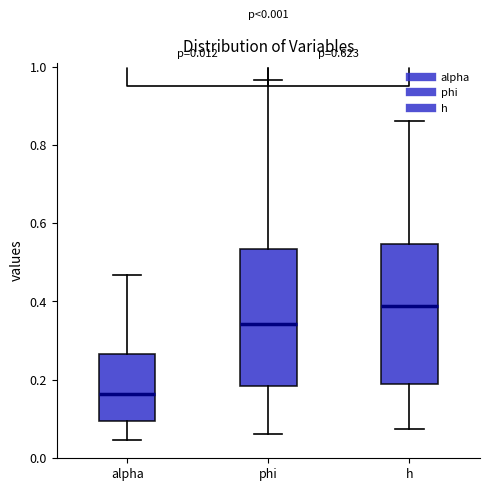

Which box's median line is the lowest?

alpha